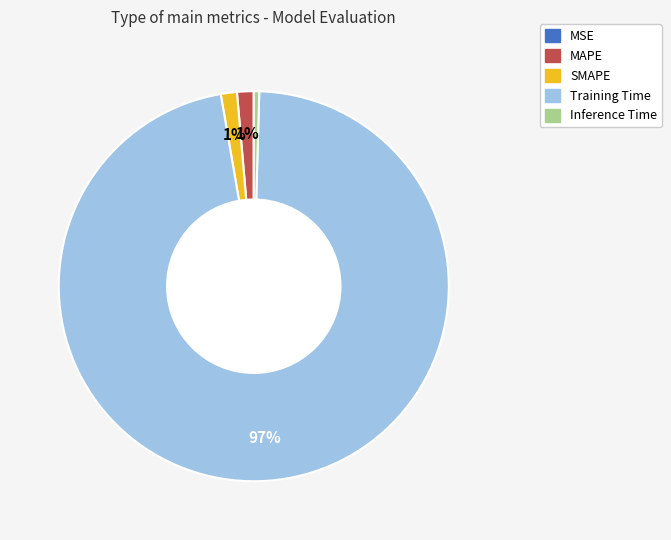

Does Inference Time represent more than half of the total?

No